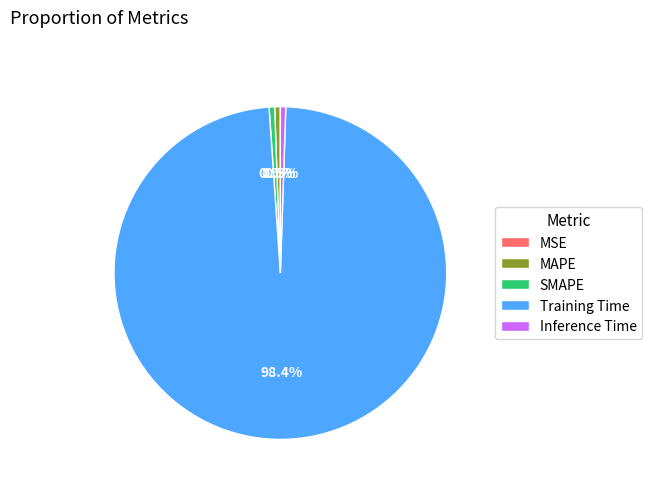

Which slice is the largest?

Training Time